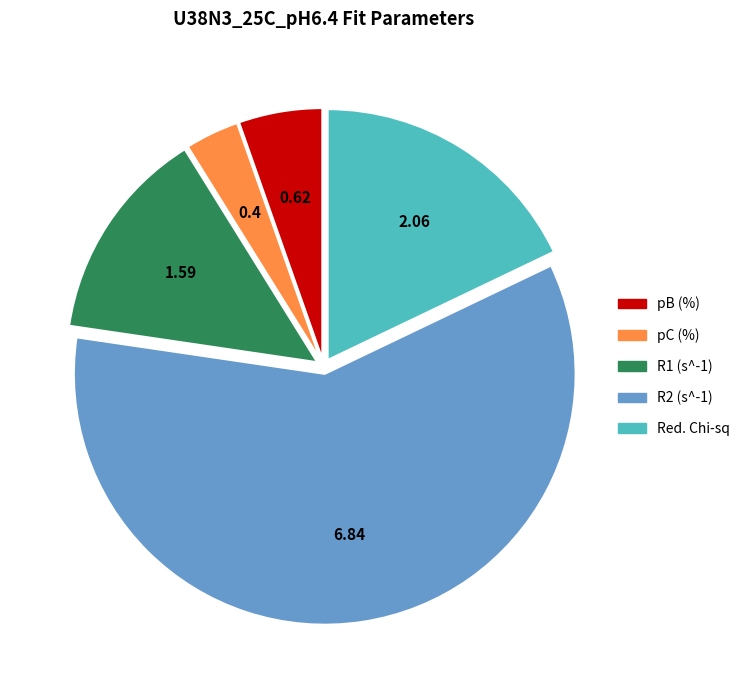

Combined, do R1 (s^-1) and pB (%) account for over 50%?

No